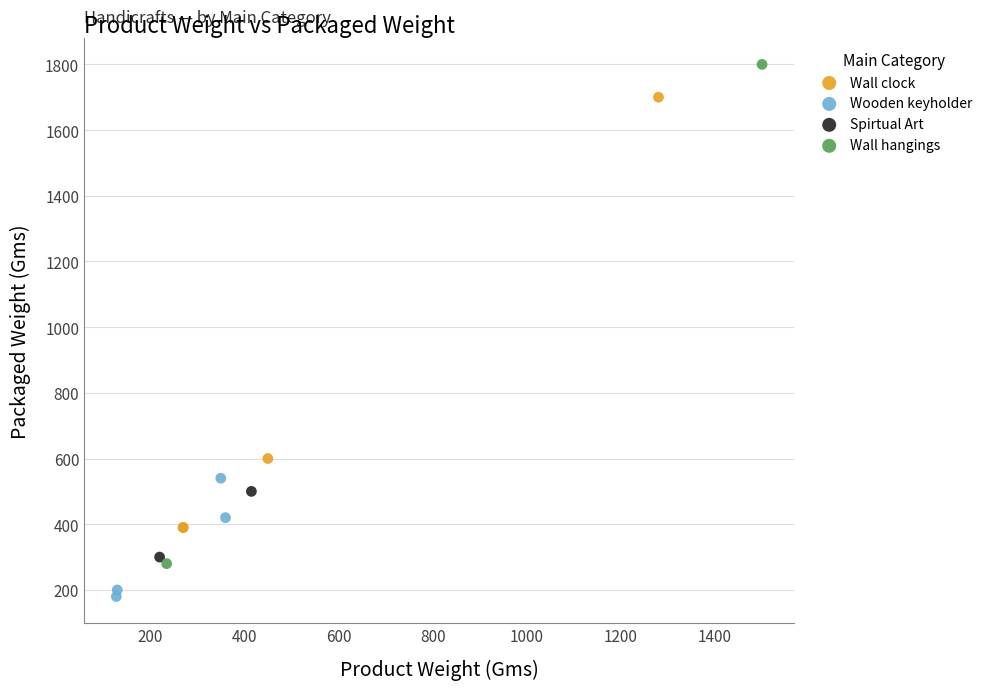

Which series has the largest Y range (max minus min)?

Wall hangings